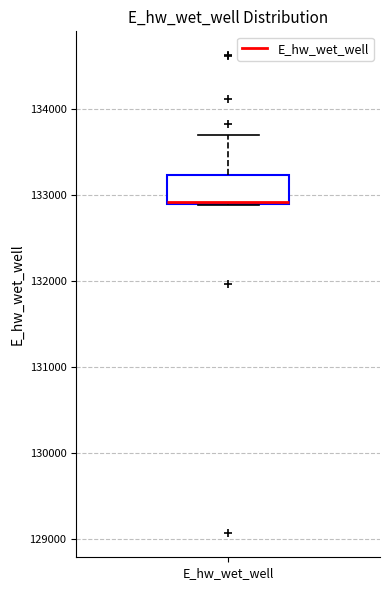

Where does the upper whisker of the box for E_hw_wet_well end on the y-axis? The values are not printed on the chart, so give them approximately, as read against the axis.

133700